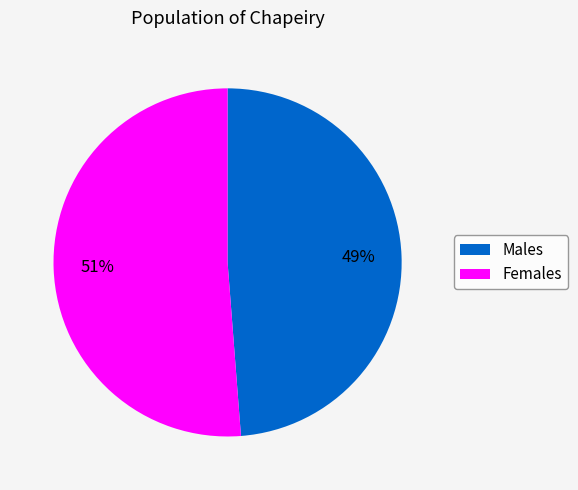

Is there a majority slice in this chart?

Yes